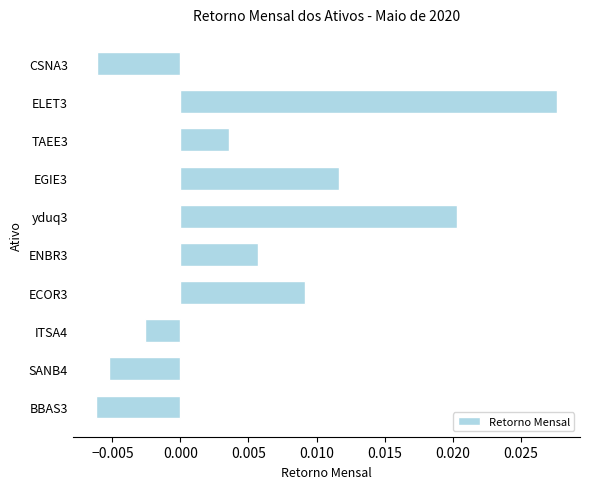

Does the chart contain stacked bars?

No